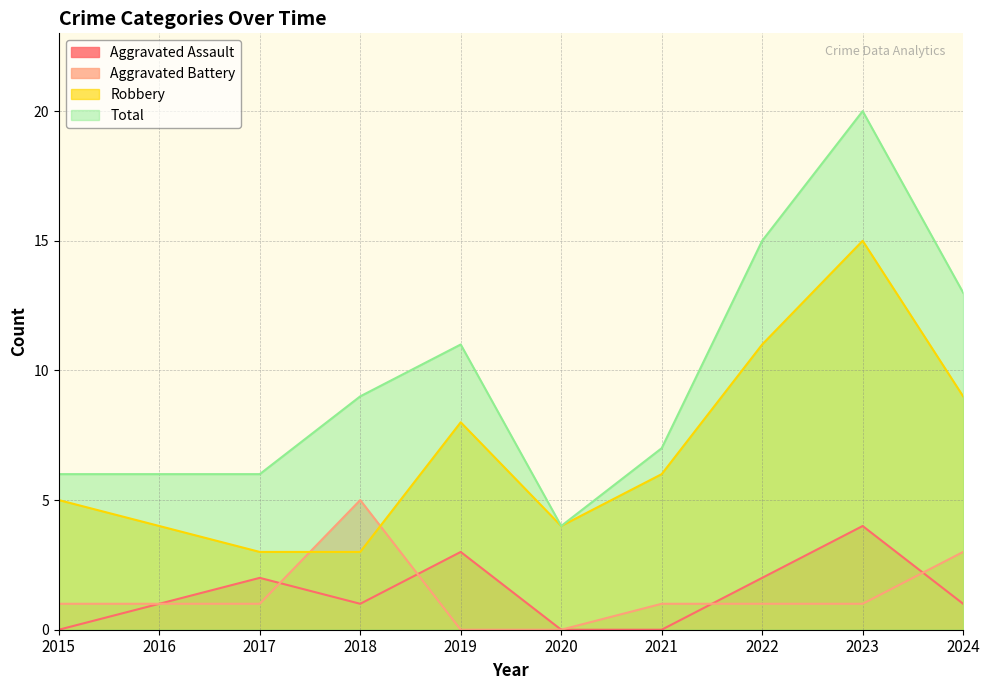

What is the total value across all series at 2021?

14